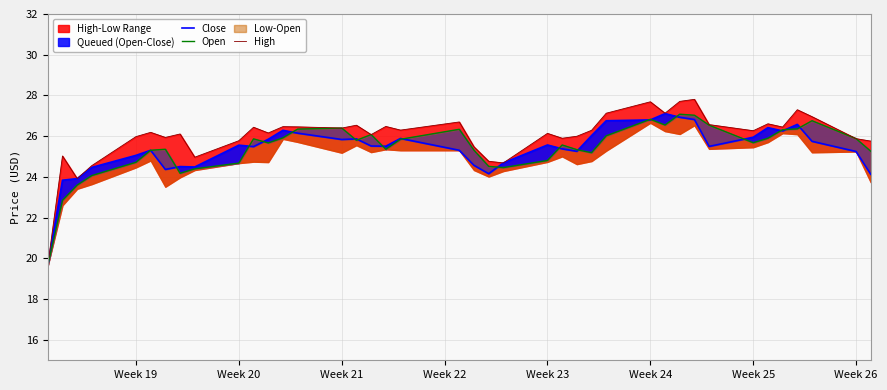

How many lines are shown in the chart?

3